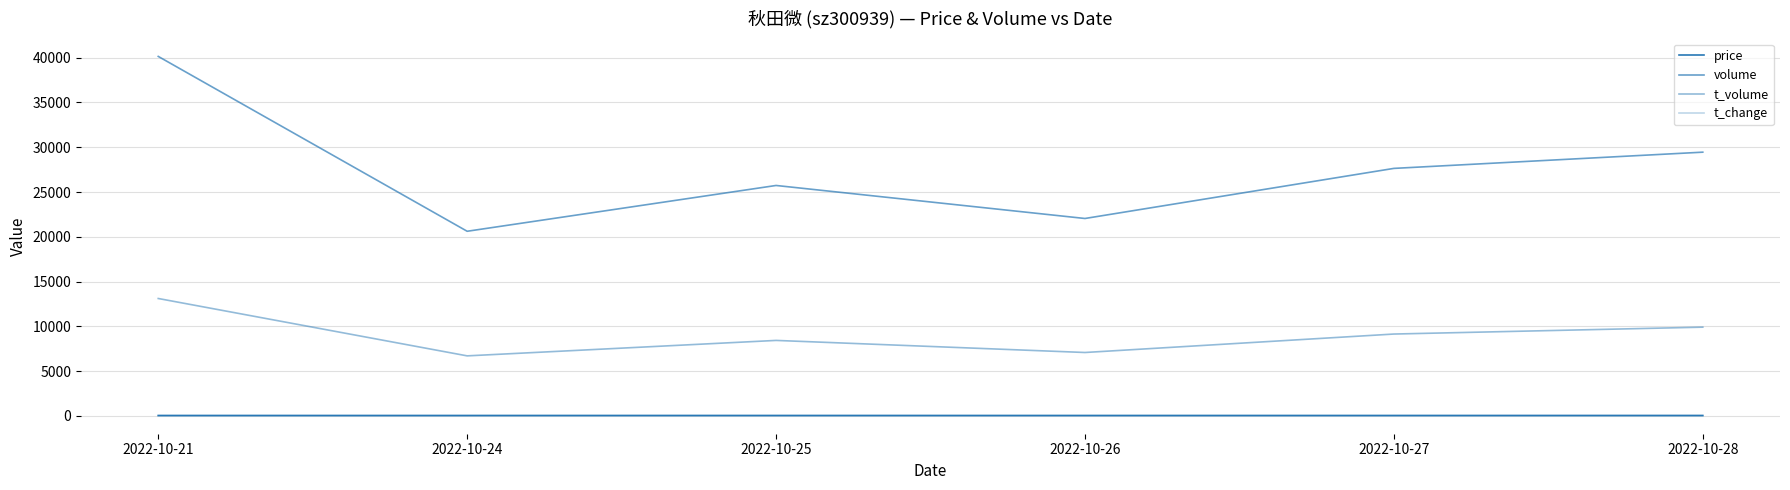

Where is volume nearest to the value 30381?

2022-10-28